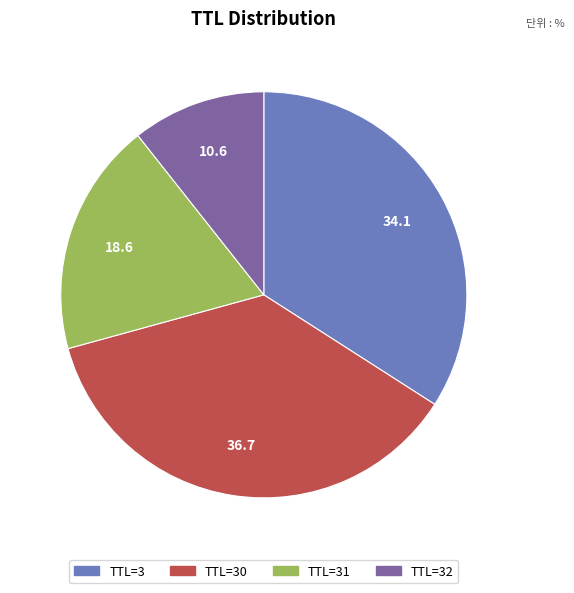

Which slice is the largest?

TTL=30